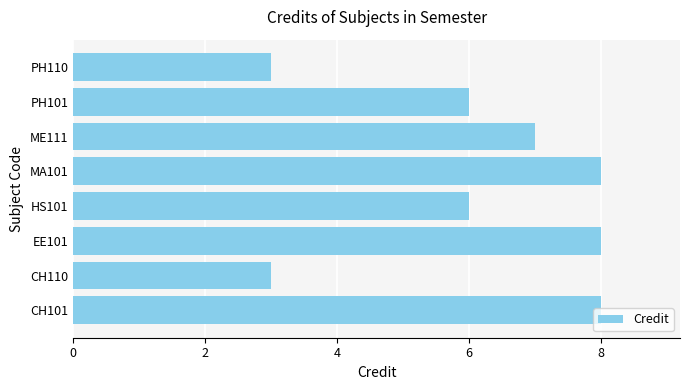

What is the difference between the maximum and minimum values?

5